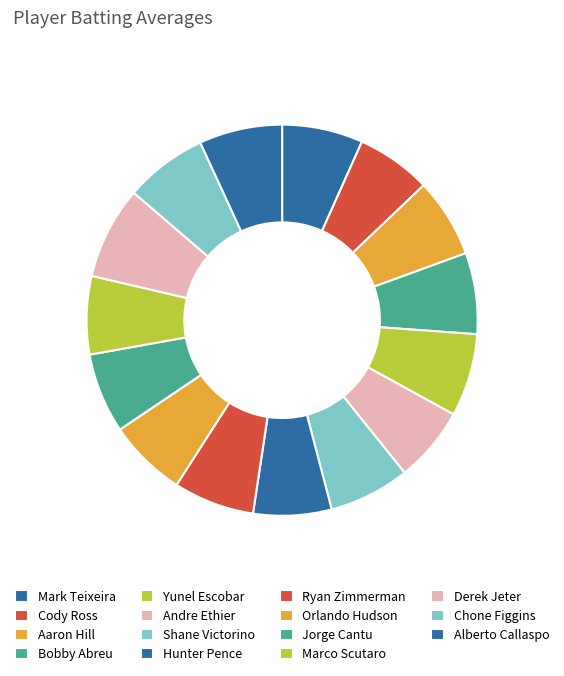

To the nearest percent, what percentage of the pie is Derek Jeter?

8%